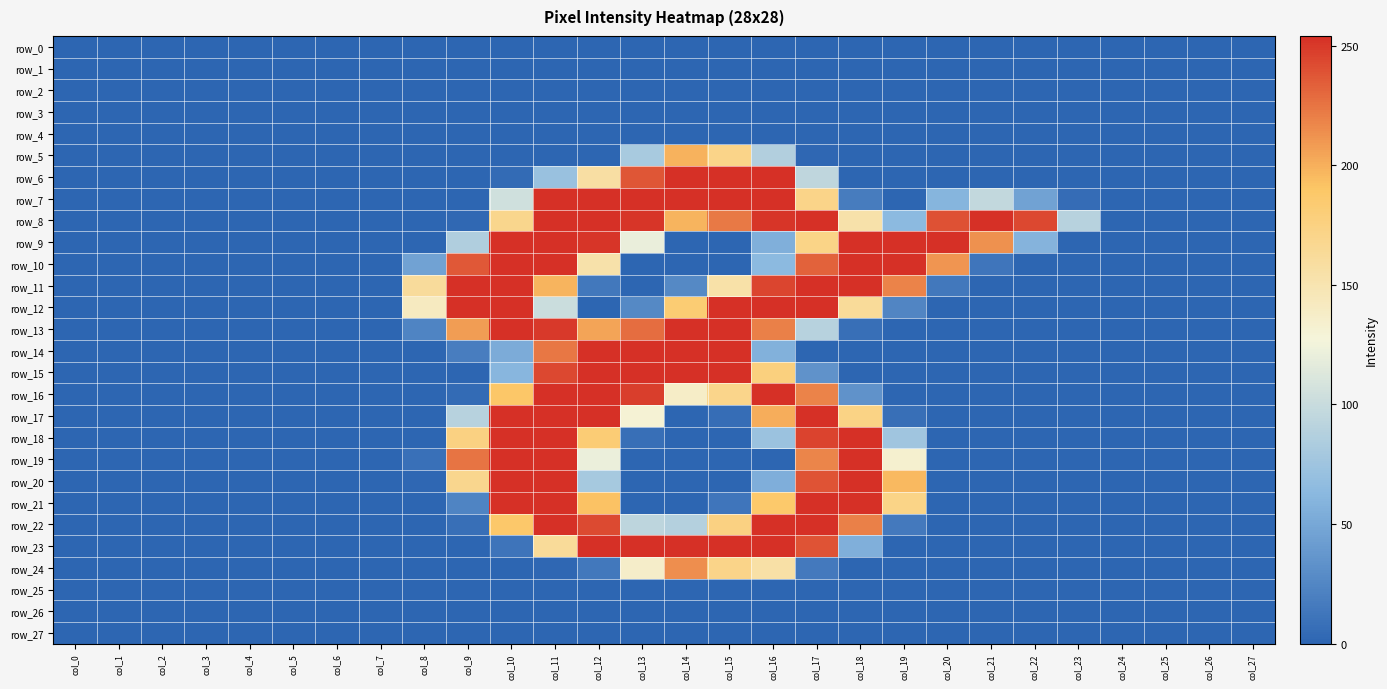

Reading left to right, list all the values displayed in this chart.

row_0: 0	0	0	0	0	0	0	0	0	0	0	0	0	0	0	0	0	0	0	0	0	0	0	0	0	0	0	0
row_1: 0	0	0	0	0	0	0	0	0	0	0	0	0	0	0	0	0	0	0	0	0	0	0	0	0	0	0	0
row_2: 0	0	0	0	0	0	0	0	0	0	0	0	0	0	0	0	0	0	0	0	0	0	0	0	0	0	0	0
row_3: 0	0	0	0	0	0	0	0	0	0	0	0	0	0	0	0	0	0	0	0	0	0	0	0	0	0	0	0
row_4: 0	0	0	0	0	0	0	0	0	0	0	0	0	0	0	0	0	0	0	0	0	0	0	0	0	0	0	0
row_5: 0	0	0	0	0	0	0	0	0	0	0	0	0	81	199	171	87	1	0	0	0	0	0	0	0	0	0	0
row_6: 0	0	0	0	0	0	0	0	0	0	4	72	157	238	254	254	254	95	0	0	0	0	0	0	0	0	0	0
row_7: 0	0	0	0	0	0	0	0	0	0	105	254	254	254	254	254	254	171	17	0	60	97	46	5	0	0	0	0
row_8: 0	0	0	0	0	0	0	0	0	2	169	254	254	252	198	223	252	254	153	64	240	254	244	90	0	0	0	0
row_9: 0	0	0	0	0	0	0	0	0	86	254	254	252	121	0	0	56	172	254	254	254	213	59	0	0	0	0	0
row_10: 0	0	0	0	0	0	0	0	46	237	254	254	153	0	0	0	64	233	254	254	211	12	0	0	0	0	0	0
row_11: 0	0	0	0	0	0	0	0	161	254	254	198	14	0	27	154	245	254	254	219	14	0	0	0	0	0	0	0
row_12: 0	0	0	0	0	0	0	0	141	254	254	102	0	27	183	254	254	254	162	24	0	0	0	0	0	0	0	0
row_13: 0	0	0	0	0	0	0	0	23	208	254	250	205	228	254	254	220	90	7	0	0	0	0	0	0	0	0	0
row_14: 0	0	0	0	0	0	0	0	0	18	53	224	254	254	254	254	57	0	0	0	0	0	0	0	0	0	0	0
row_15: 0	0	0	0	0	0	0	0	0	0	61	244	254	254	254	254	177	34	0	0	0	0	0	0	0	0	0	0
row_16: 0	0	0	0	0	0	0	0	0	4	189	254	254	248	137	170	254	219	34	0	0	0	0	0	0	0	0	0
row_17: 0	0	0	0	0	0	0	0	0	90	254	254	254	130	0	6	201	254	173	7	0	0	0	0	0	0	0	0
row_18: 0	0	0	0	0	0	0	0	0	175	254	254	182	7	0	0	73	246	254	76	0	0	0	0	0	0	0	0
row_19: 0	0	0	0	0	0	0	0	8	225	254	254	122	0	0	0	0	218	254	133	0	0	0	0	0	0	0	0
row_20: 0	0	0	0	0	0	0	0	1	168	254	254	80	0	0	0	55	239	254	196	0	0	0	0	0	0	0	0
row_21: 0	0	0	0	0	0	0	0	0	23	254	254	192	0	0	12	187	254	254	172	0	0	0	0	0	0	0	0
row_22: 0	0	0	0	0	0	0	0	0	7	188	254	243	94	88	175	254	254	220	15	0	0	0	0	0	0	0	0
row_23: 0	0	0	0	0	0	0	0	0	0	11	162	254	254	254	254	254	239	56	0	0	0	0	0	0	0	0	0
row_24: 0	0	0	0	0	0	0	0	0	0	0	1	14	136	214	171	155	15	0	0	0	0	0	0	0	0	0	0
row_25: 0	0	0	0	0	0	0	0	0	0	0	0	0	0	0	0	0	0	0	0	0	0	0	0	0	0	0	0
row_26: 0	0	0	0	0	0	0	0	0	0	0	0	0	0	0	0	0	0	0	0	0	0	0	0	0	0	0	0
row_27: 0	0	0	0	0	0	0	0	0	0	0	0	0	0	0	0	0	0	0	0	0	0	0	0	0	0	0	0